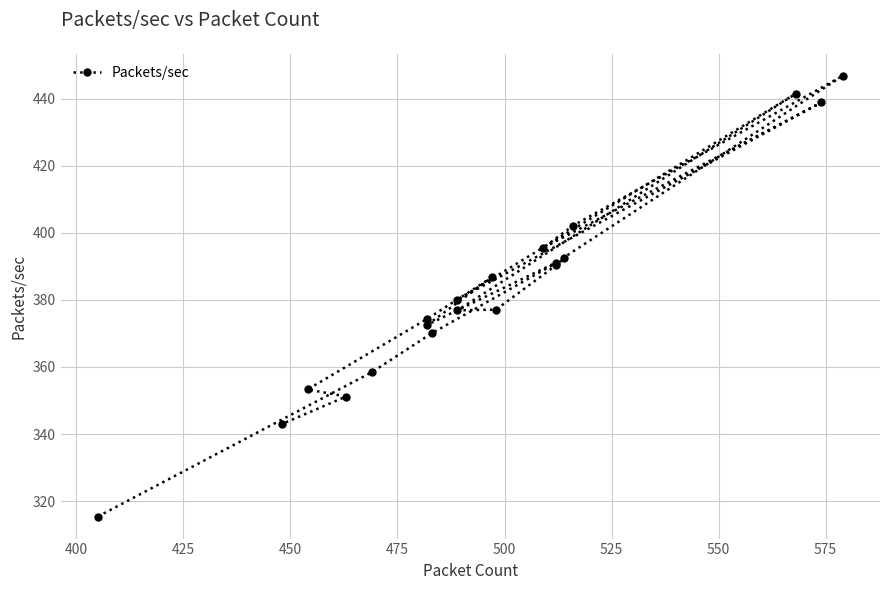

Reading left to right, what are all the values shown in this chart?

315.4	358.4	370.0	392.4	390.3	377.1	376.9	441.5	380.1	438.9	395.5	402.2	446.8	391.1	372.6	386.7	374.4	353.3	351.2	343.0